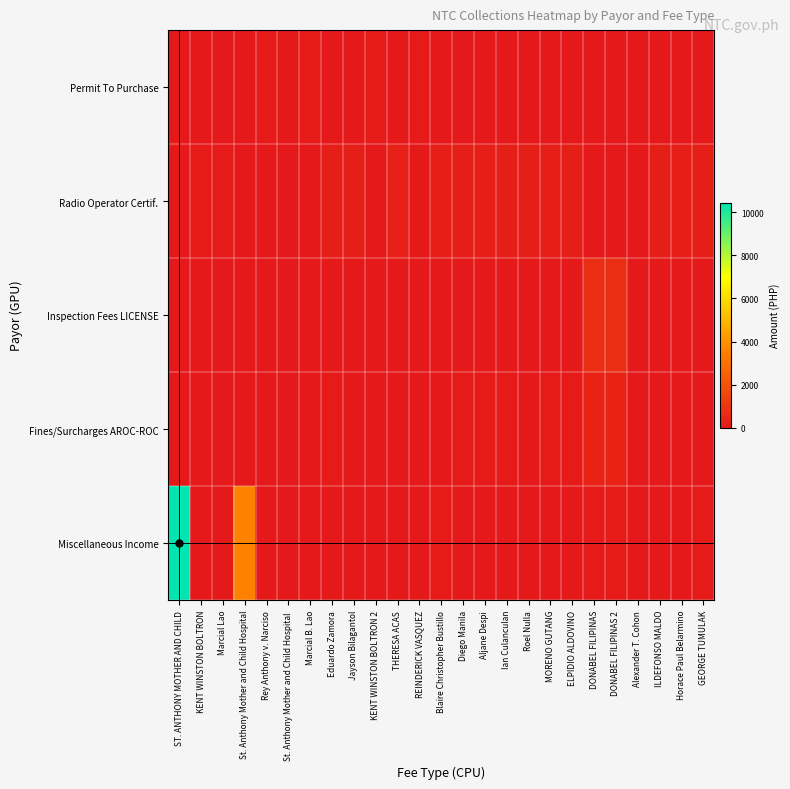

At how many categories does at least one series exceed 5901?

1